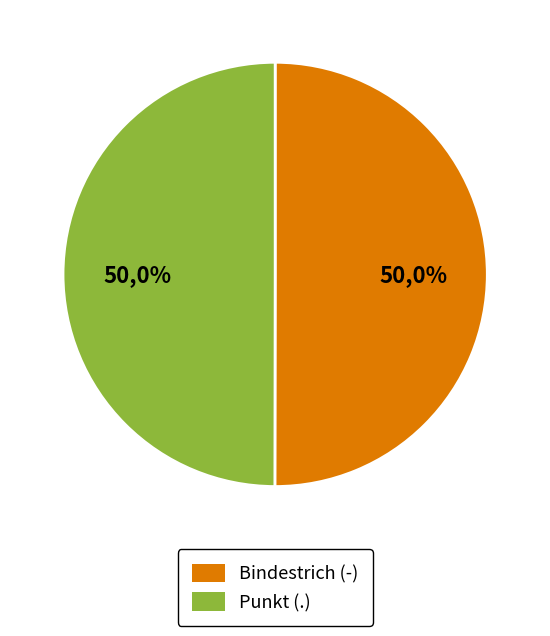

Is Punkt (.) the majority of the pie?

No